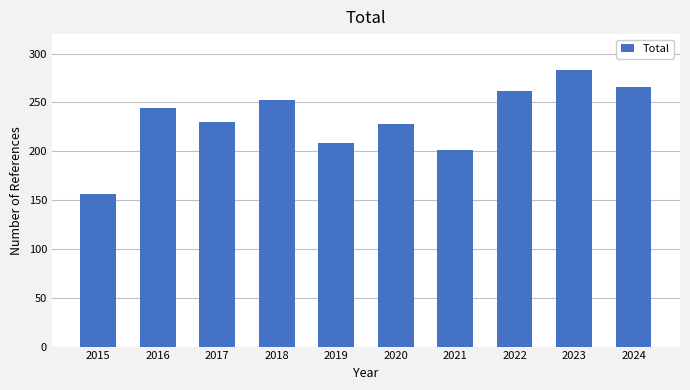

What is the change in value from 2018 to 2023?

+30